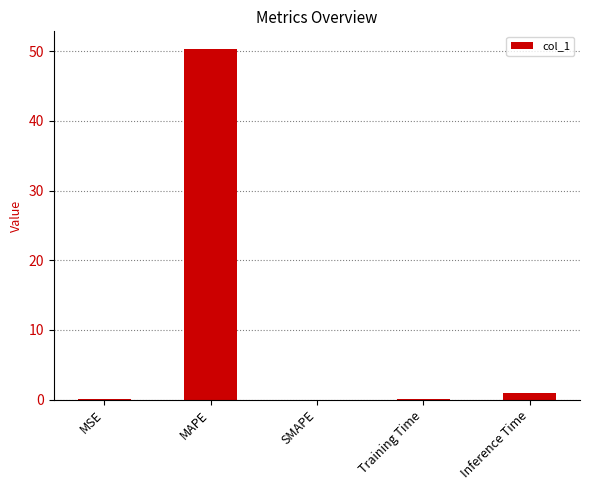

What is the greatest value displayed?

50.3